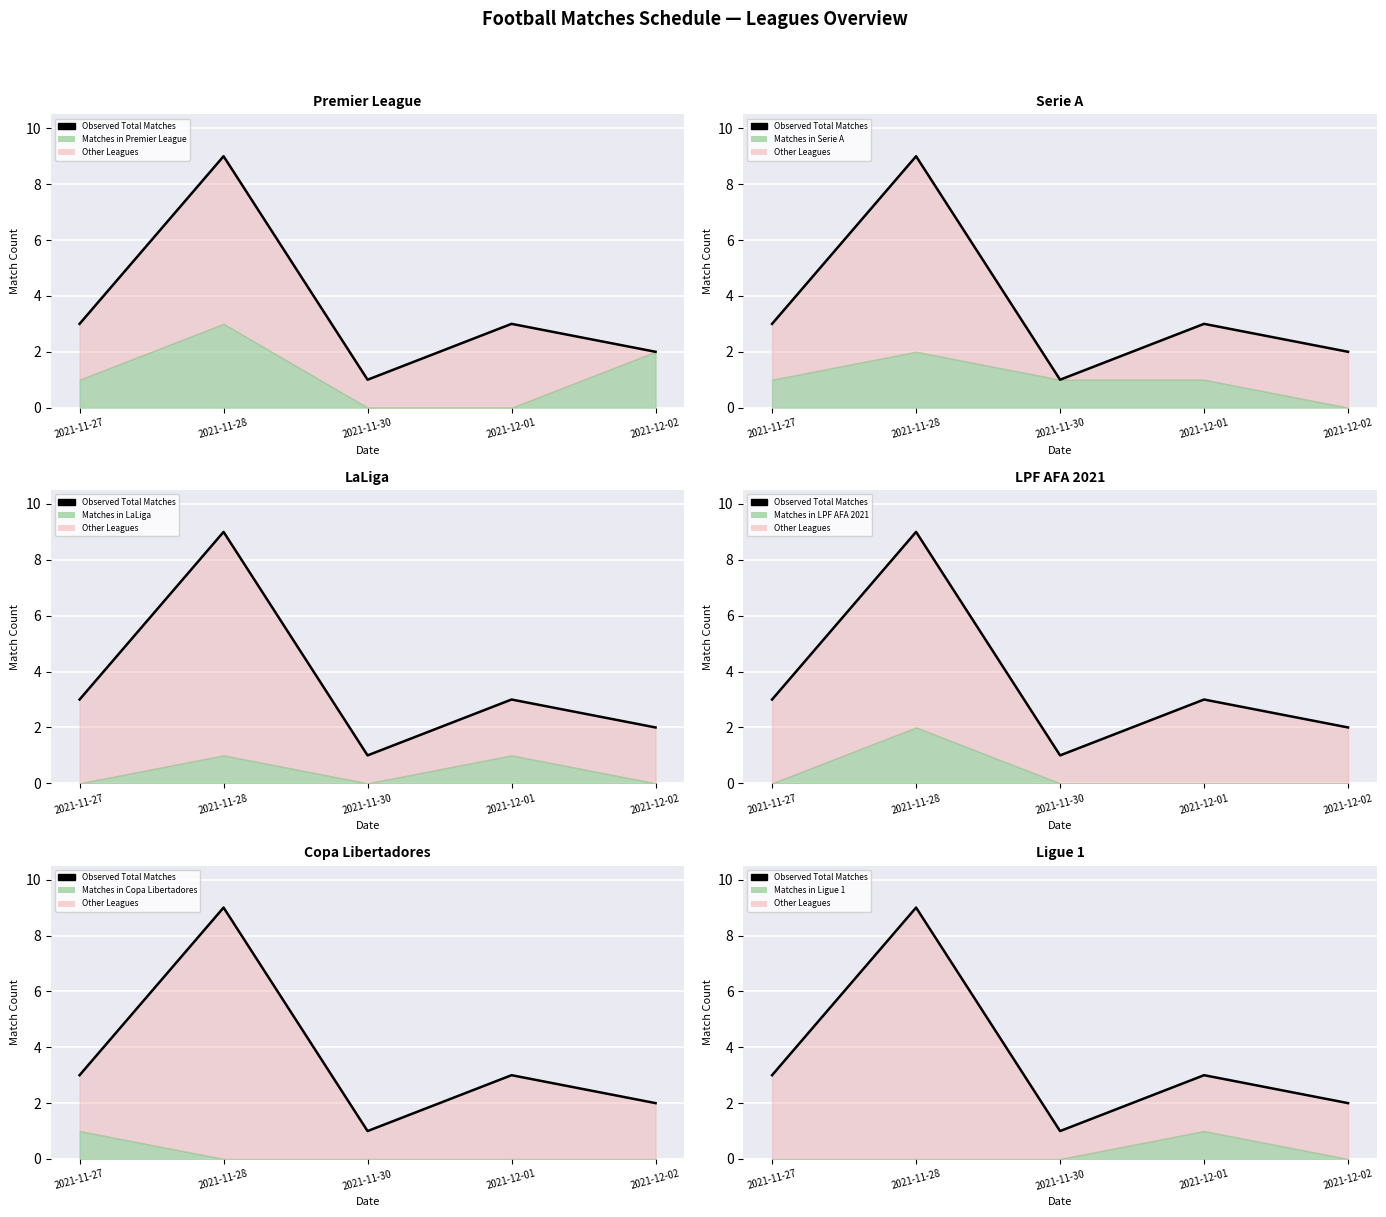

What is the value of the 1st point from the left?

3